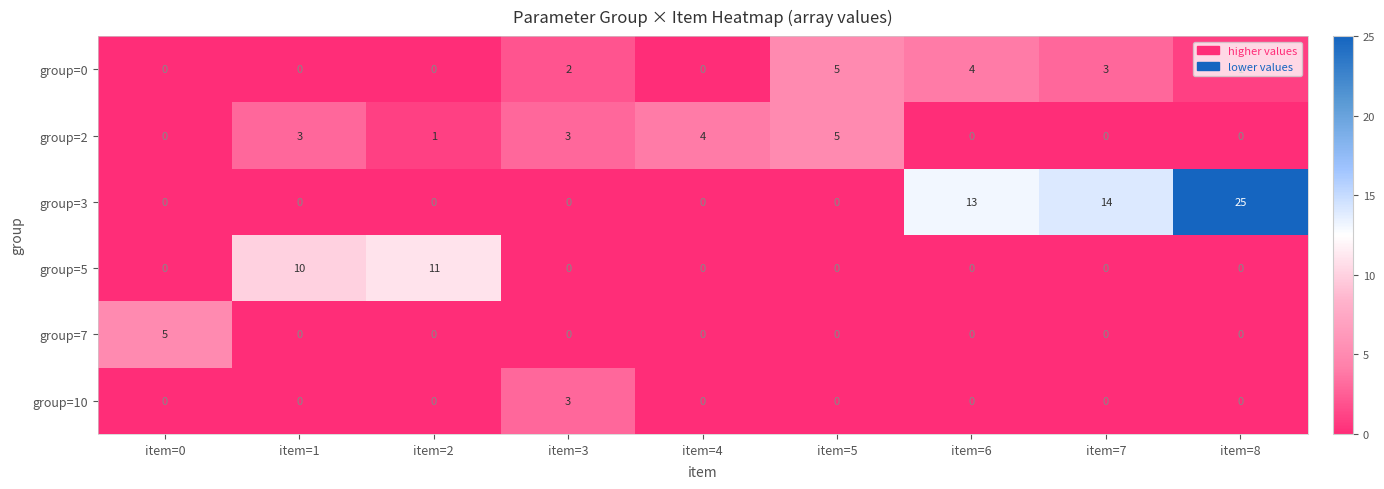

The group=0 series shows 2 at item=7. True or false?

False